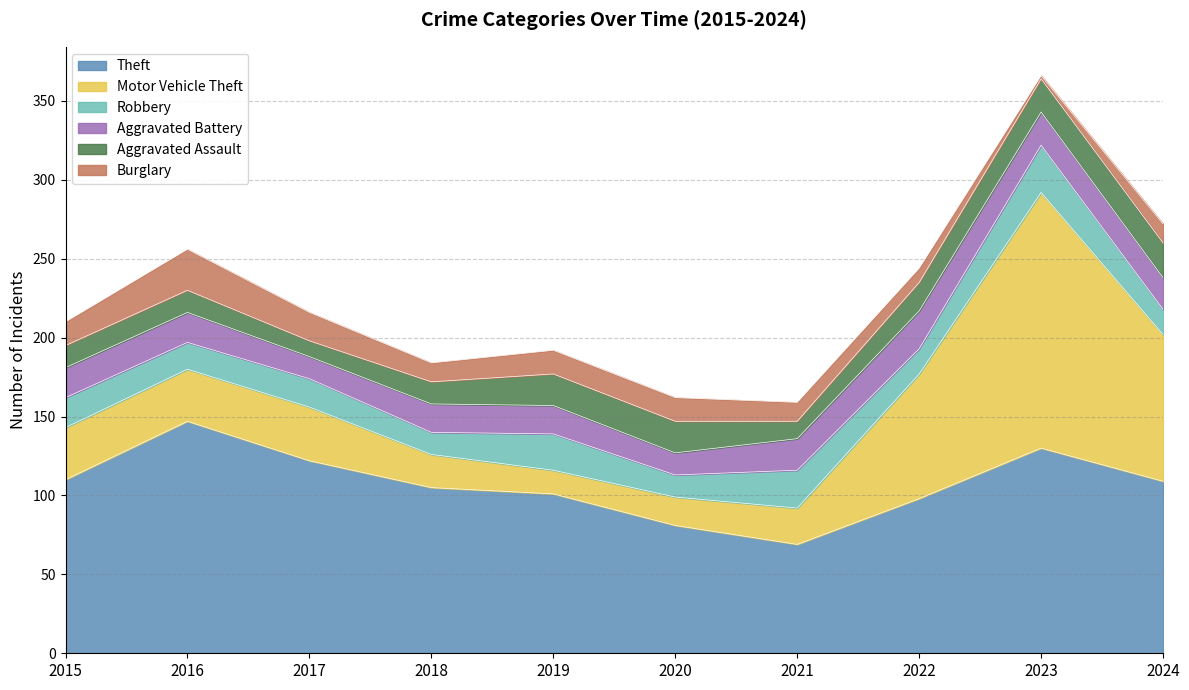

Which has a higher value, 2015 or 2022?

2015